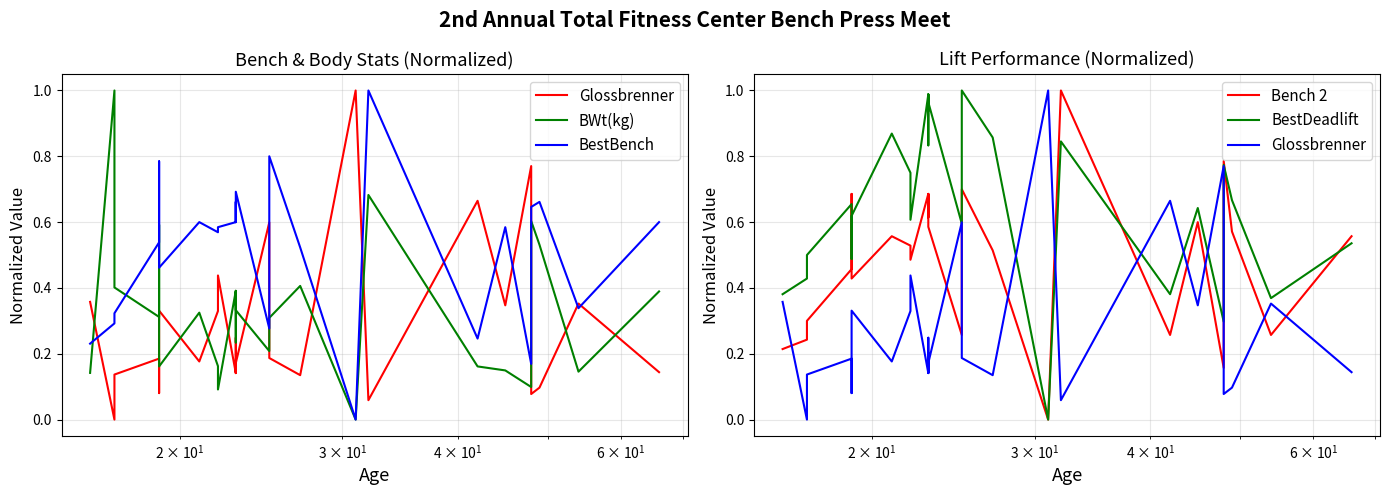

Is this an area chart (filled region under the line)?

No